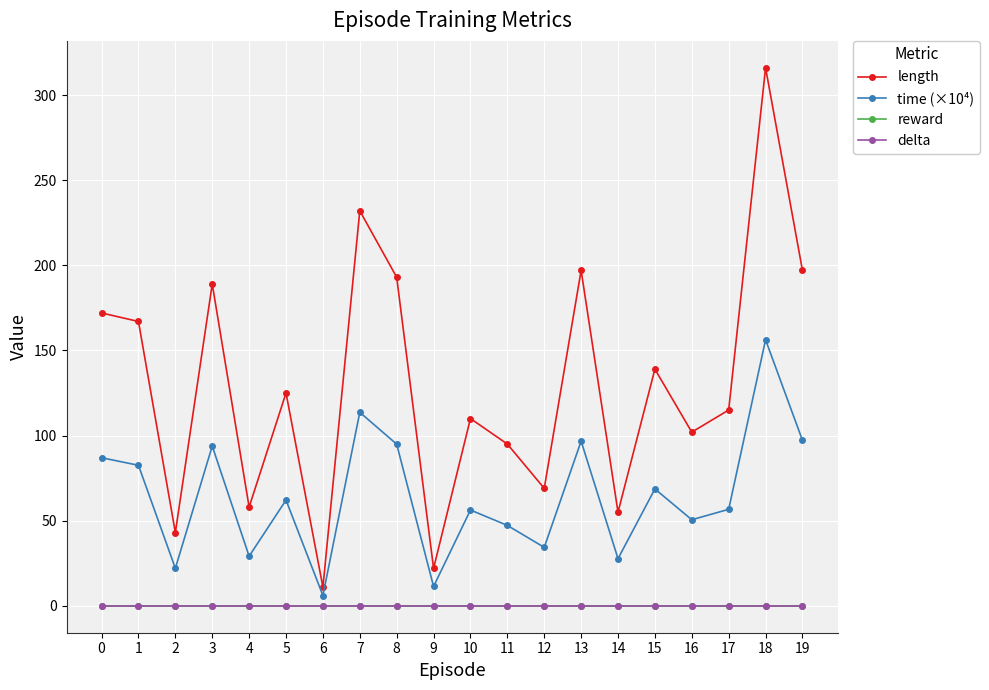

What is the difference between the maximum and minimum values in the time (×10⁴) series?

150.2